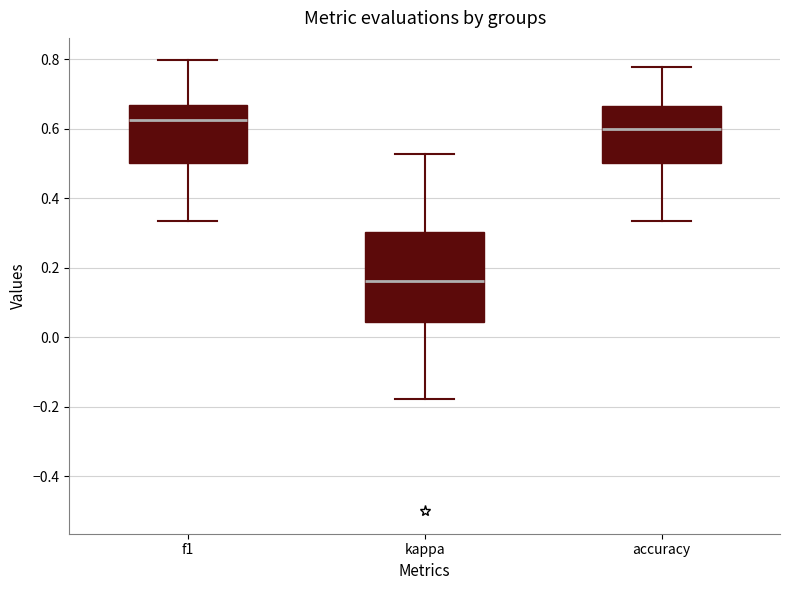

Which box's median line is the highest?

f1